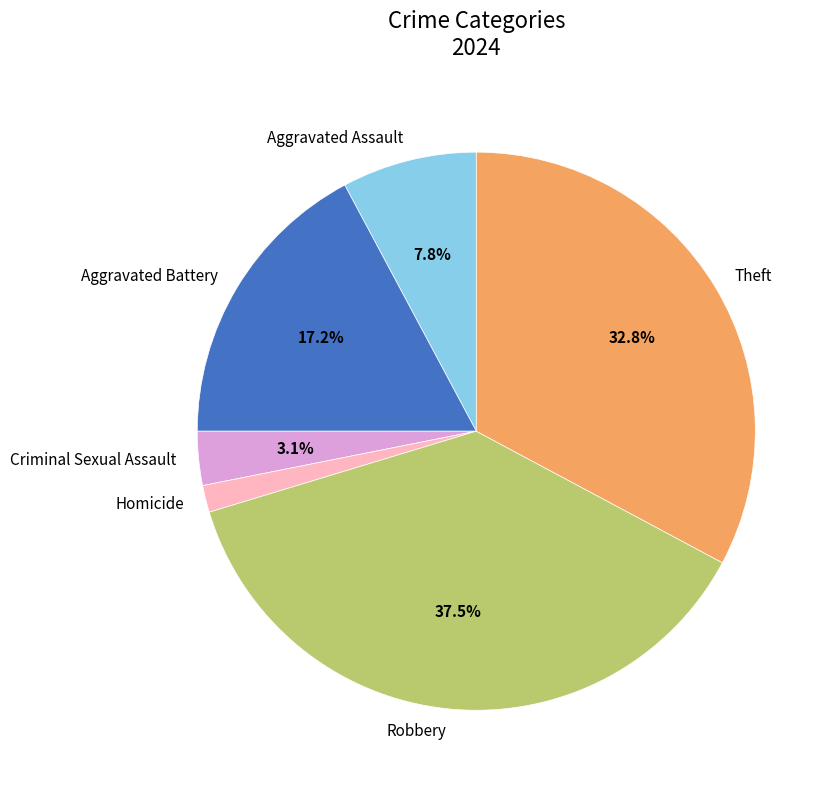

Which has a higher value, Homicide or Theft?

Theft